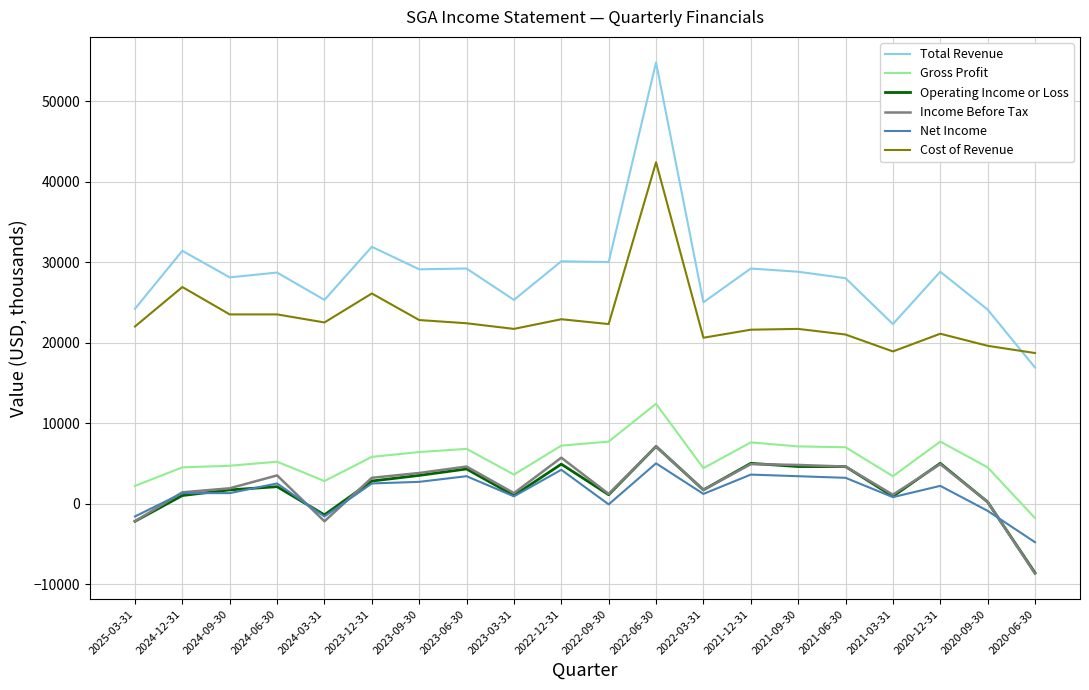

At which label does Net Income first exceed 2200?

2024-06-30